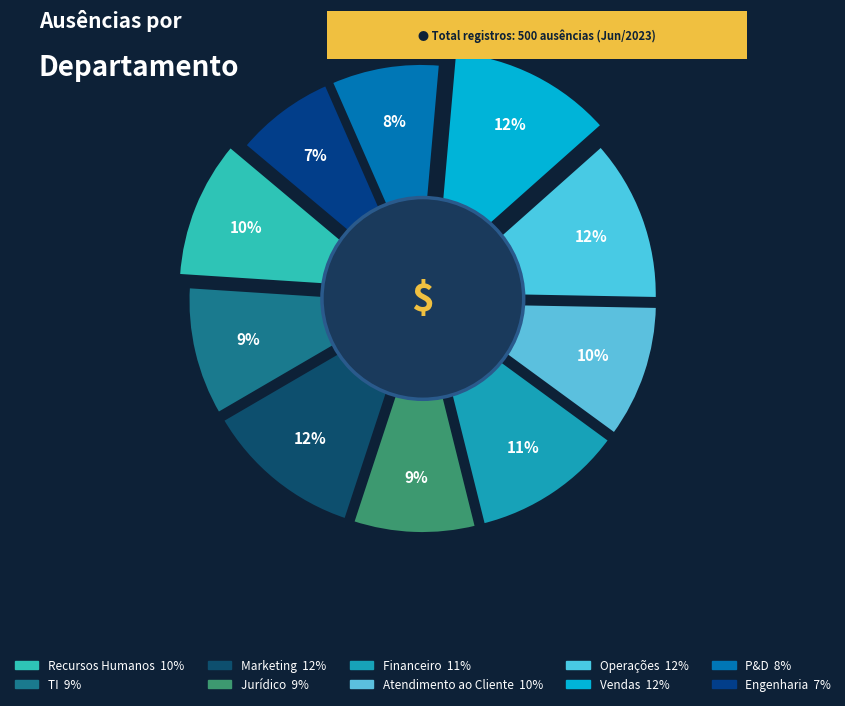

To the nearest percent, what percentage of the pie is Operações?

12%